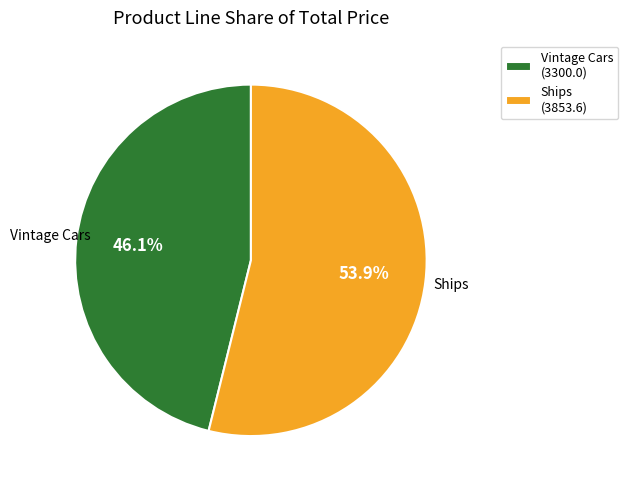

Do Ships and Vintage Cars together represent more than half of the pie?

Yes